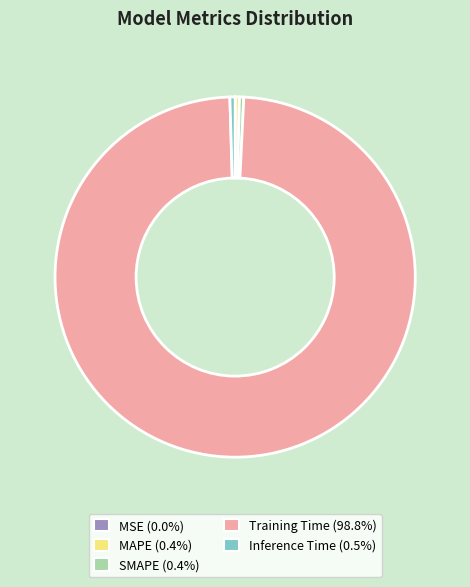

What is the majority slice?

Training Time